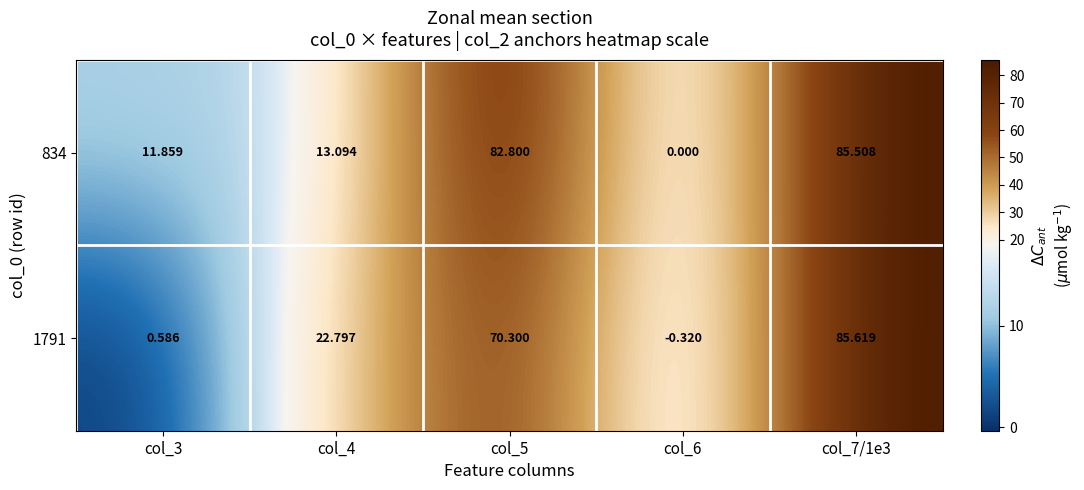

Is the value of 1791 at col_4 greater than the value of 834 at col_3?

Yes